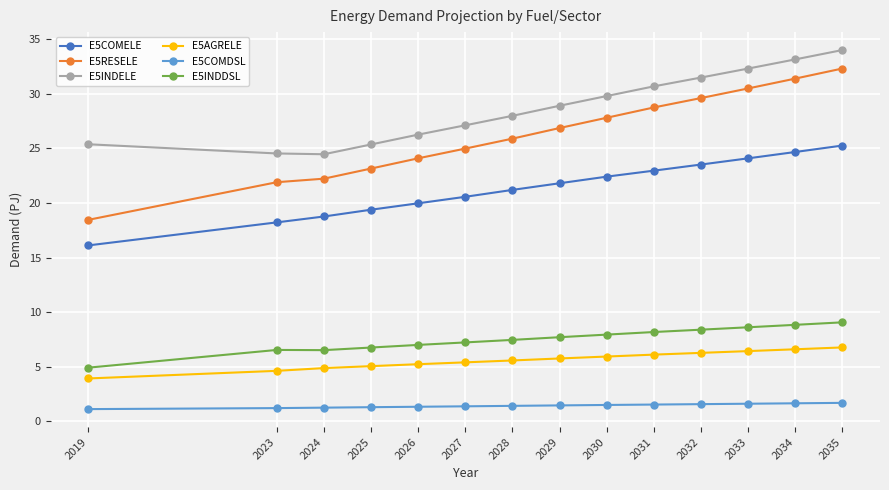

True or false: E5INDDSL and E5RESELE intersect in this chart.

False